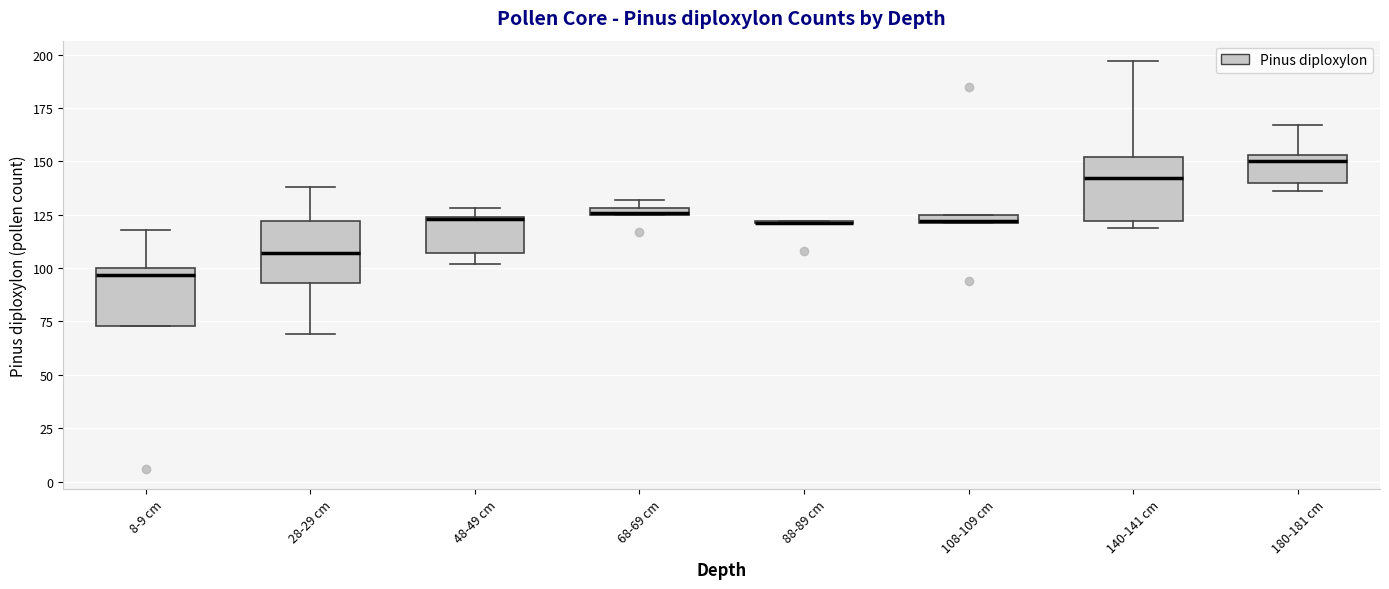

Where is the lower edge of the box for 8-9 cm on the y-axis? The values are not printed on the chart, so give them approximately, as read against the axis.

75